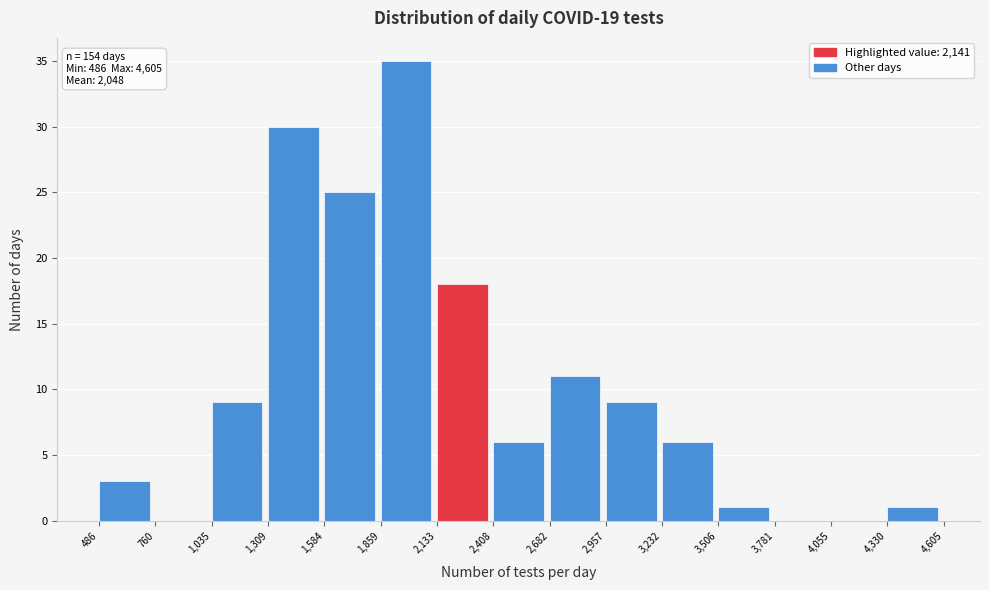

Over which range of the x-axis is the bar tallest?

1,859 to 2,133